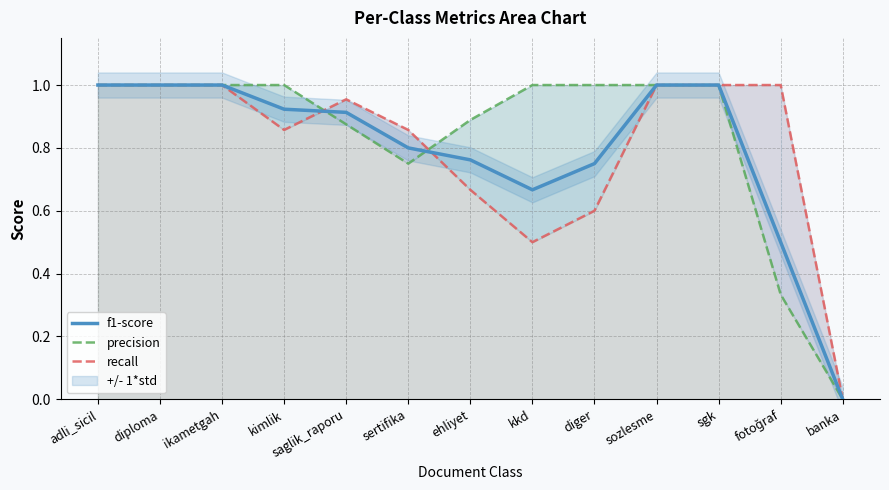

What is the value of the f1-score point at the 1st from the left?

1.0